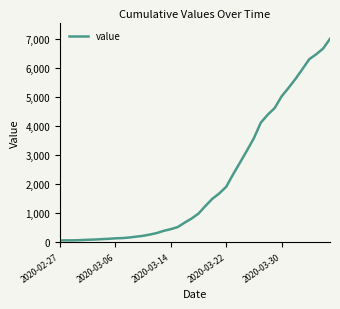

How many lines are shown in the chart?

1